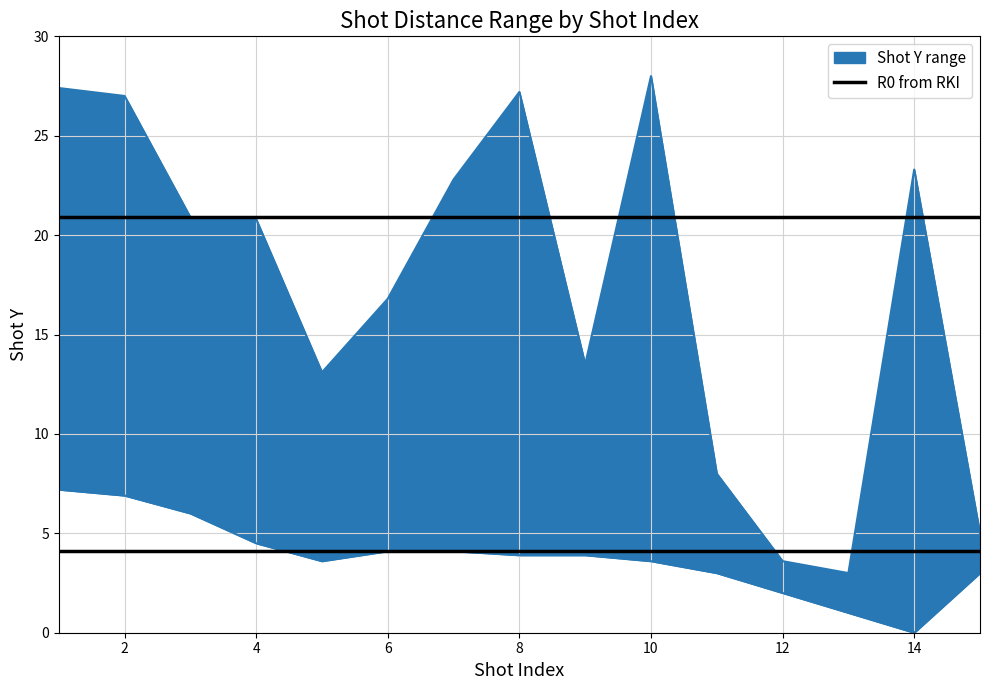

True or false: upper has a value of 27.4 at 1.

True